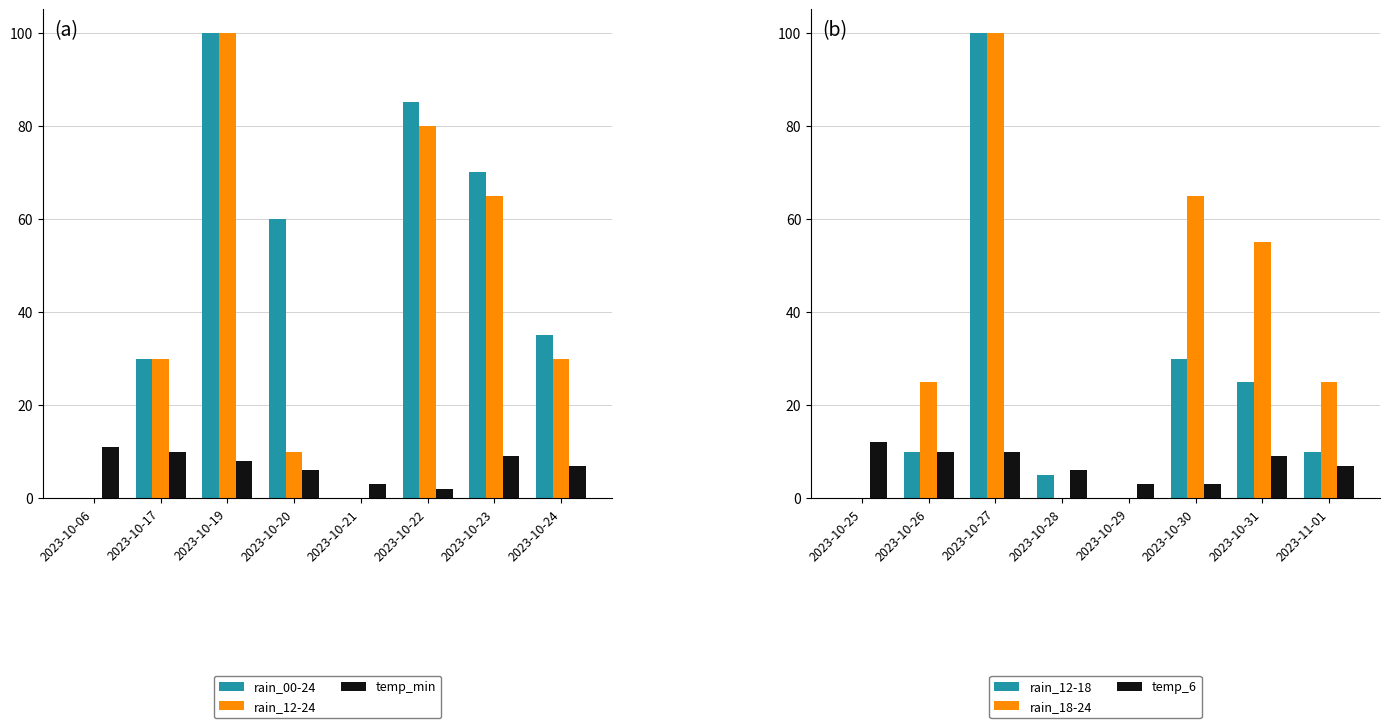

What is the sum of all temp_6 values?

60